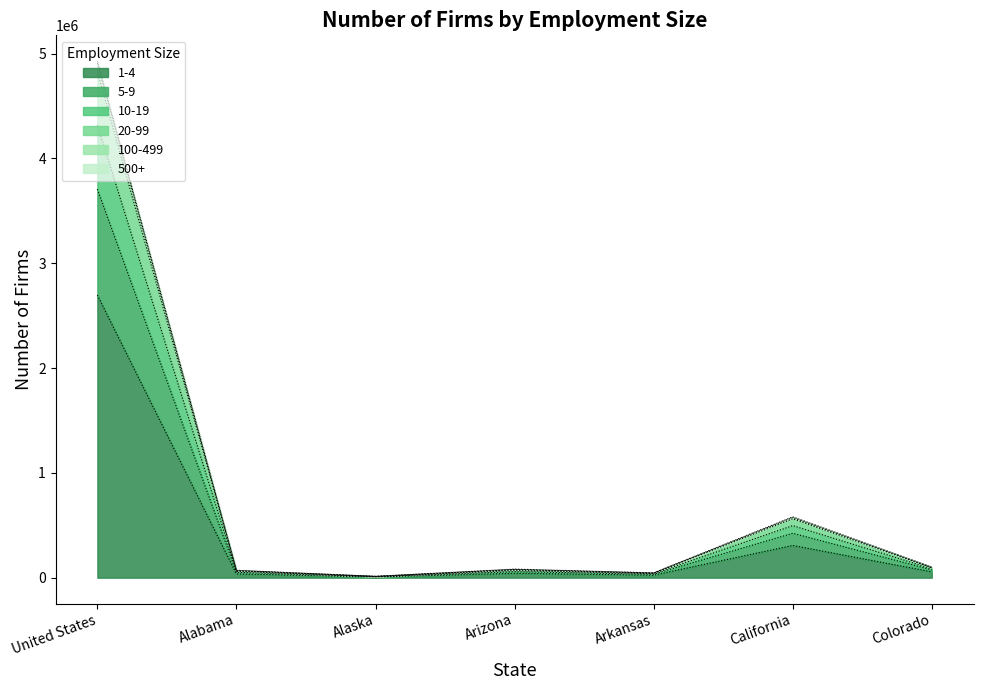

What is the minimum value for 5-9?

10959